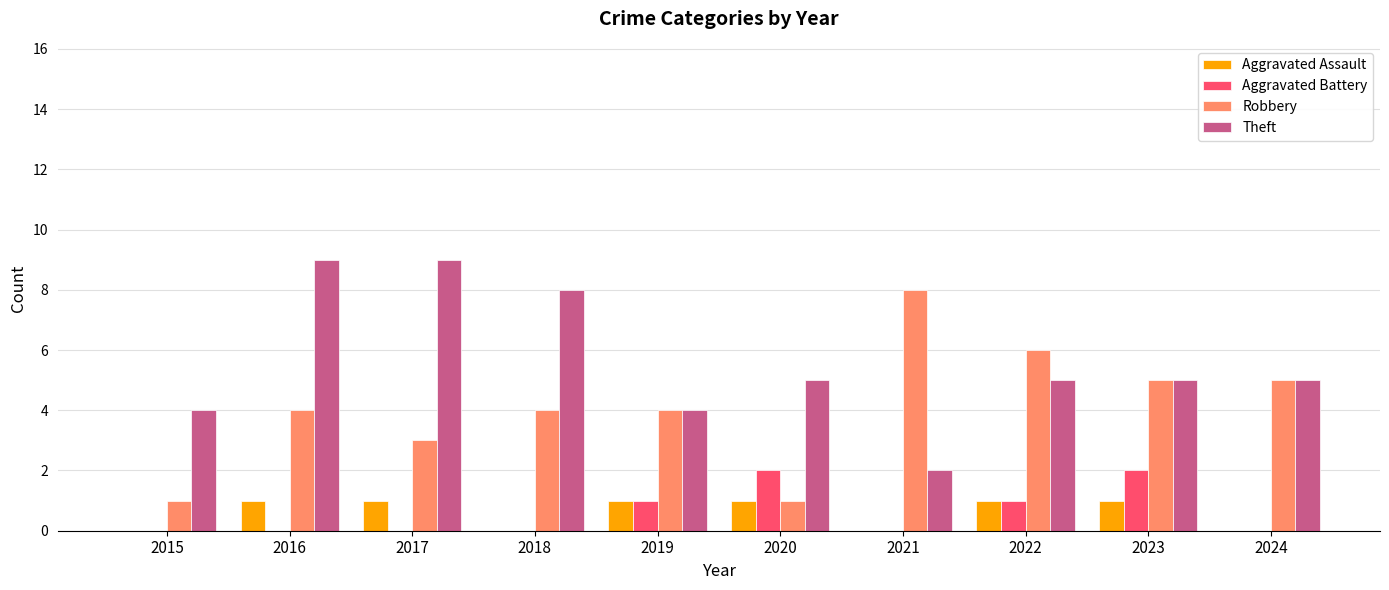

True or false: Theft has a value of 5 at 2024.

True